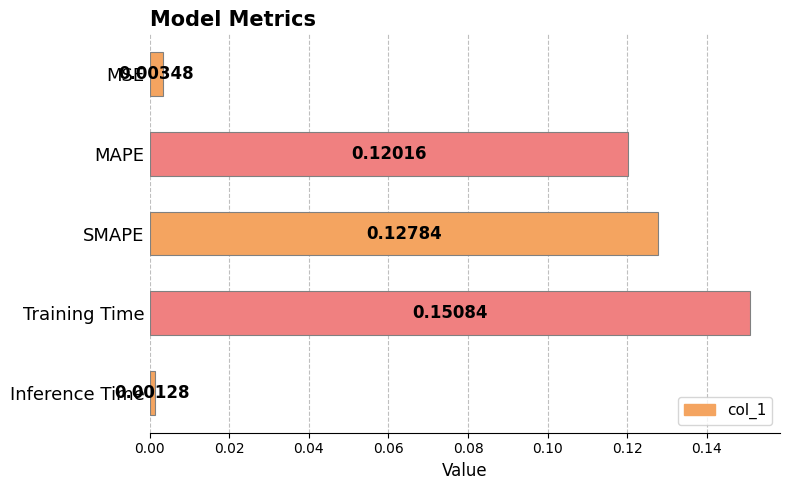

At which category does the chart reach its peak across all series?

Training Time